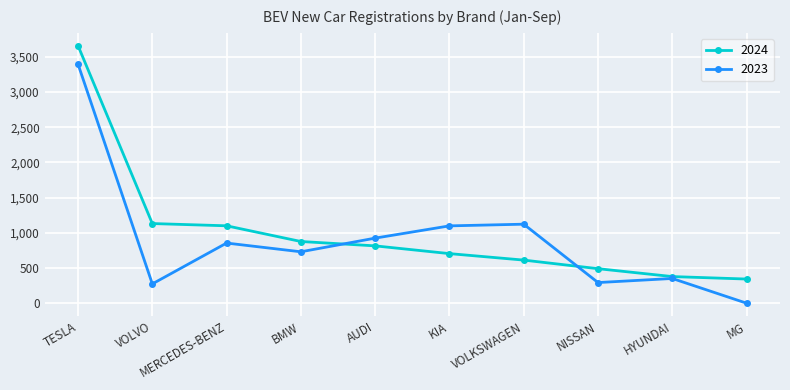

At which label does 2023 reach its peak?

TESLA